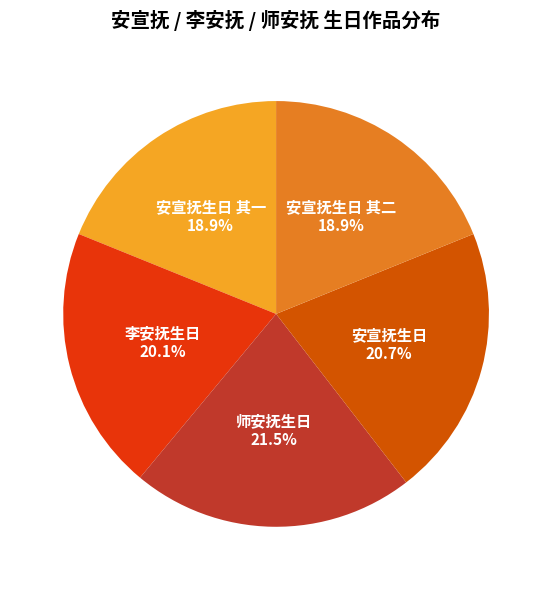

What is the ratio of the value at 师安抚生日 to the value at 李安抚生日?

1.1